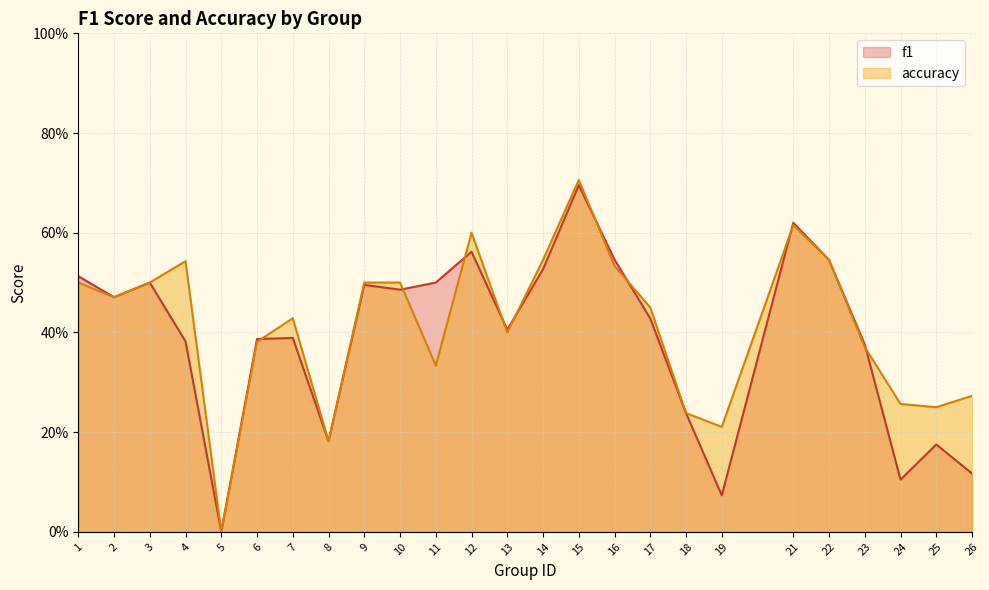

Reading left to right, what are all the values shown in this chart?

f1: 1=0.5	2=0.5	3=0.5	4=0.4	5=0.0	6=0.4	7=0.4	8=0.2	9=0.5	10=0.5	11=0.5	12=0.6	13=0.4	14=0.5	15=0.7	16=0.5	17=0.4	18=0.2	19=0.1	21=0.6	22=0.5	23=0.4	24=0.1	25=0.2	26=0.1
accuracy: 1=0.5	2=0.5	3=0.5	4=0.5	5=0.0	6=0.4	7=0.4	8=0.2	9=0.5	10=0.5	11=0.3	12=0.6	13=0.4	14=0.5	15=0.7	16=0.5	17=0.5	18=0.2	19=0.2	21=0.6	22=0.5	23=0.4	24=0.3	25=0.2	26=0.3